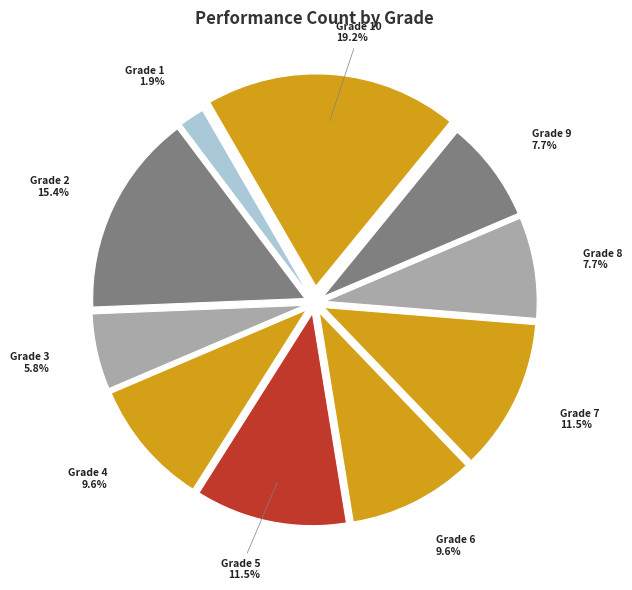

To the nearest percent, what is the combined percentage of Grade 4 and Grade 10?

29%